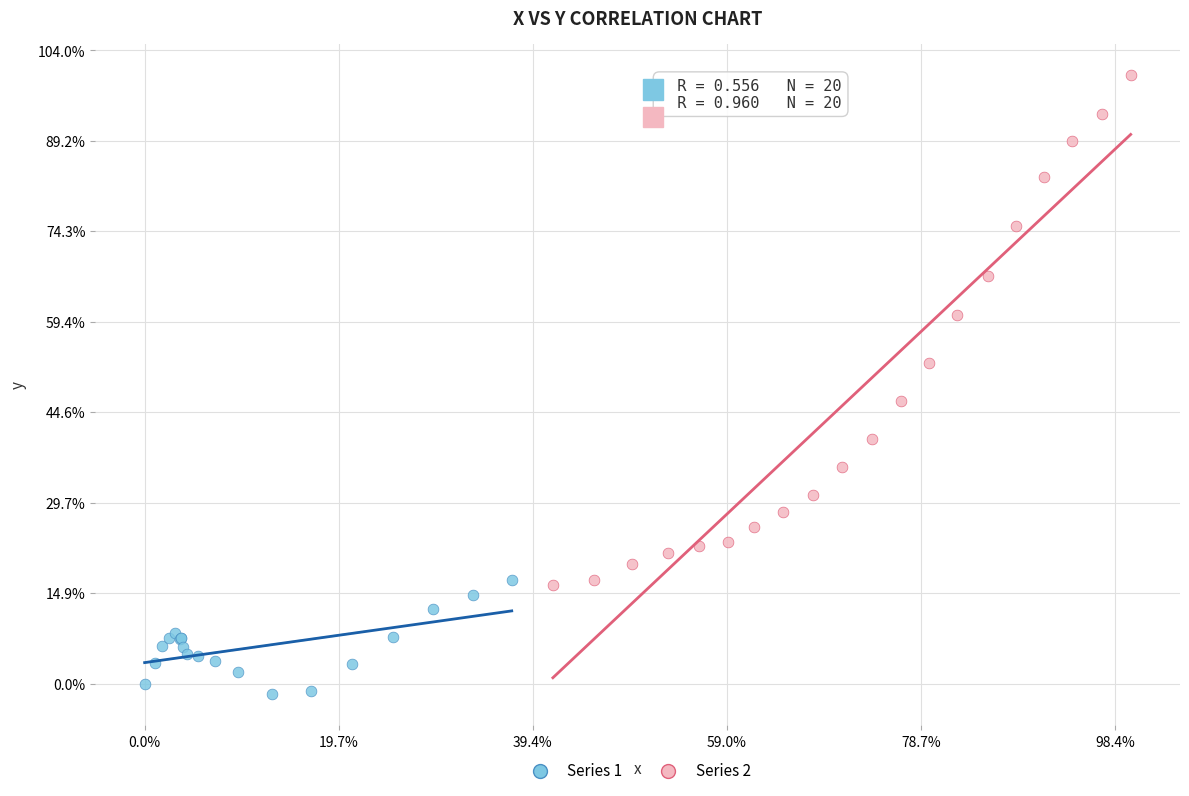

Which series reaches the minimum Y coordinate?

Series 1